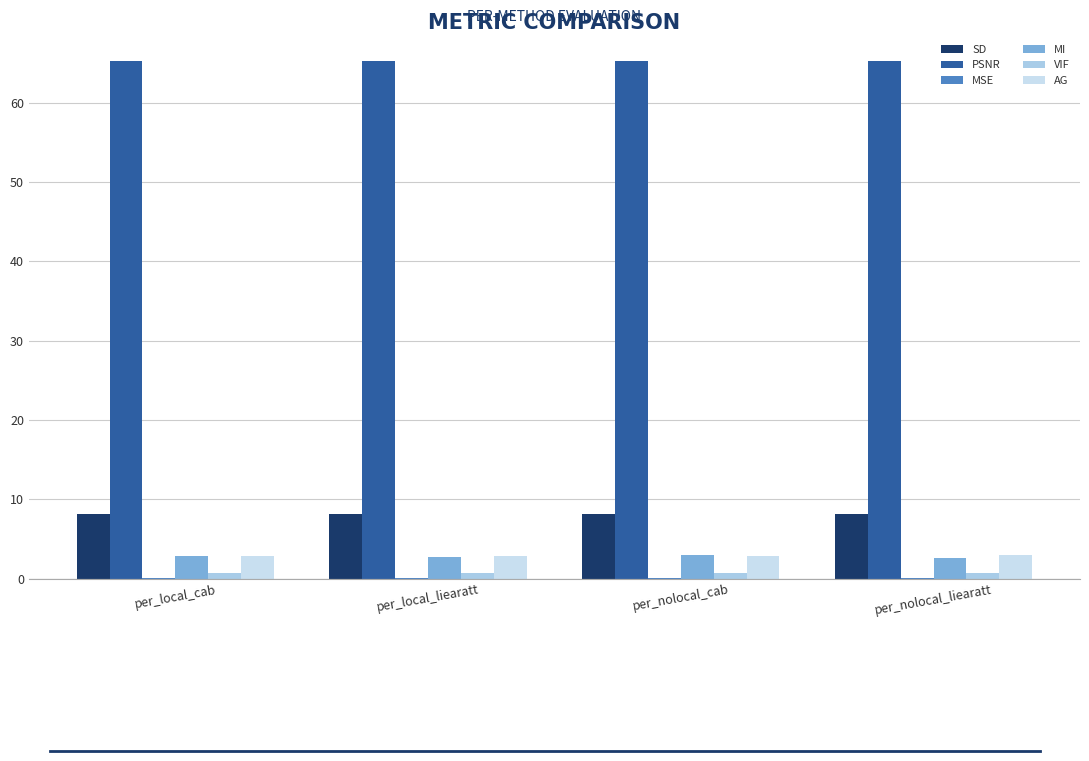

What is the spread (max minus min) of values at per_nolocal_cab?

65.3